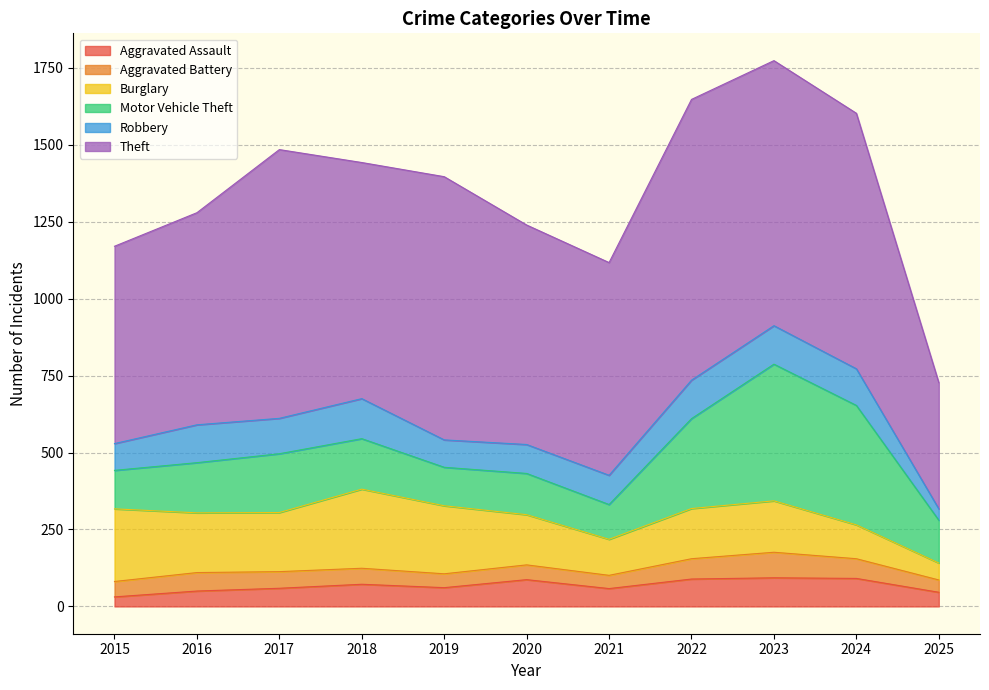

Which series has the largest range (max minus min)?

Theft